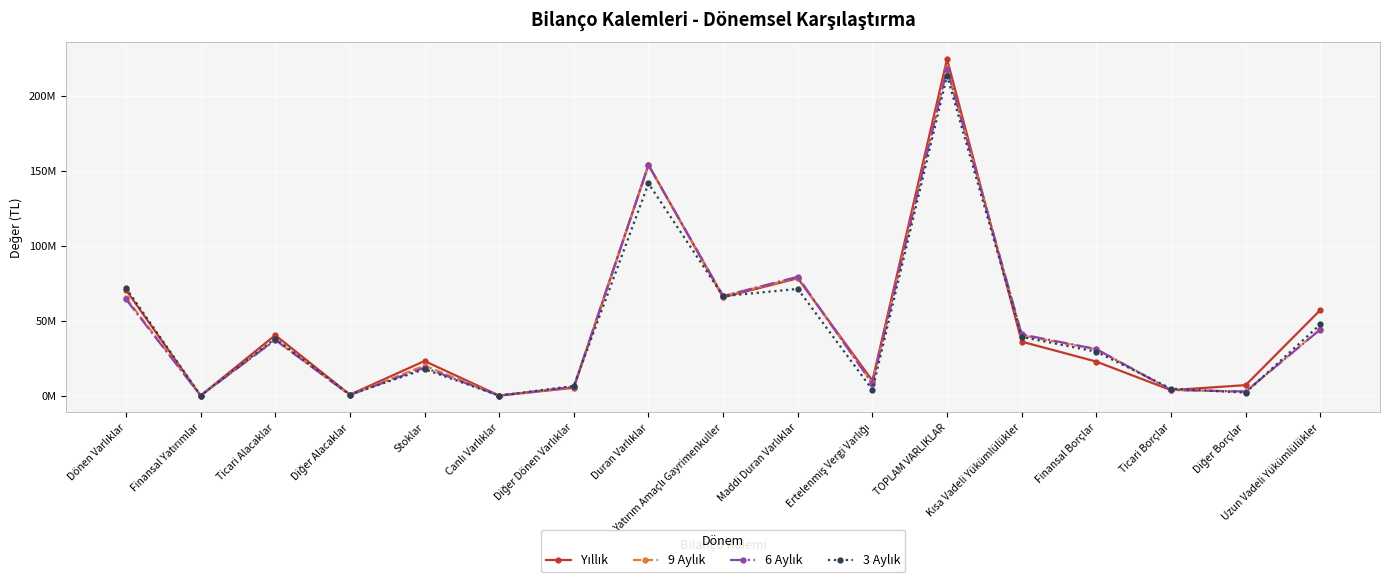

The value of 3 Aylık at Uzun Vadeli Yükümlülükler is 68686817. True or false?

False